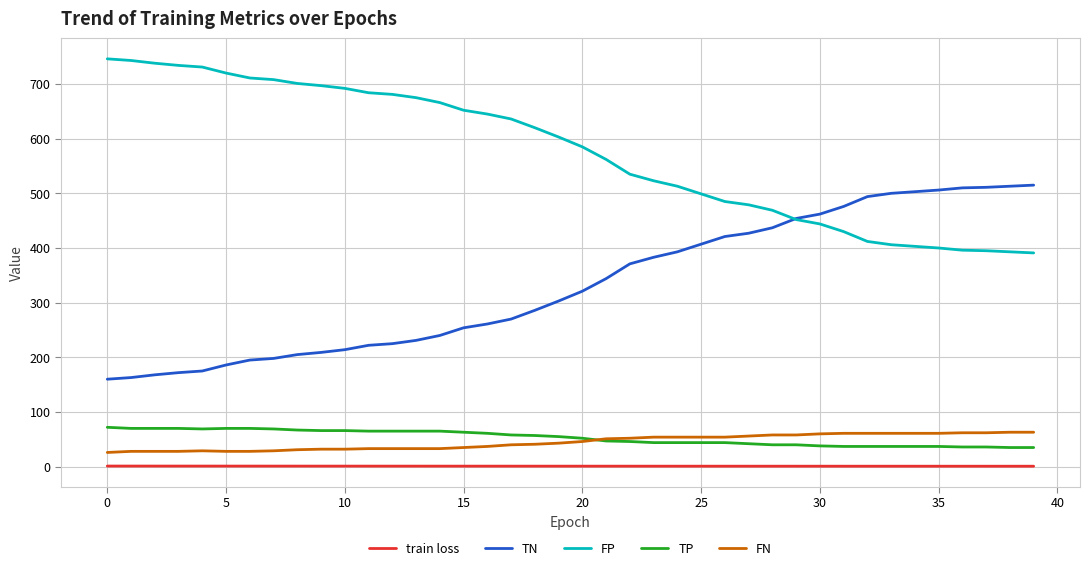

How many lines are shown in the chart?

5